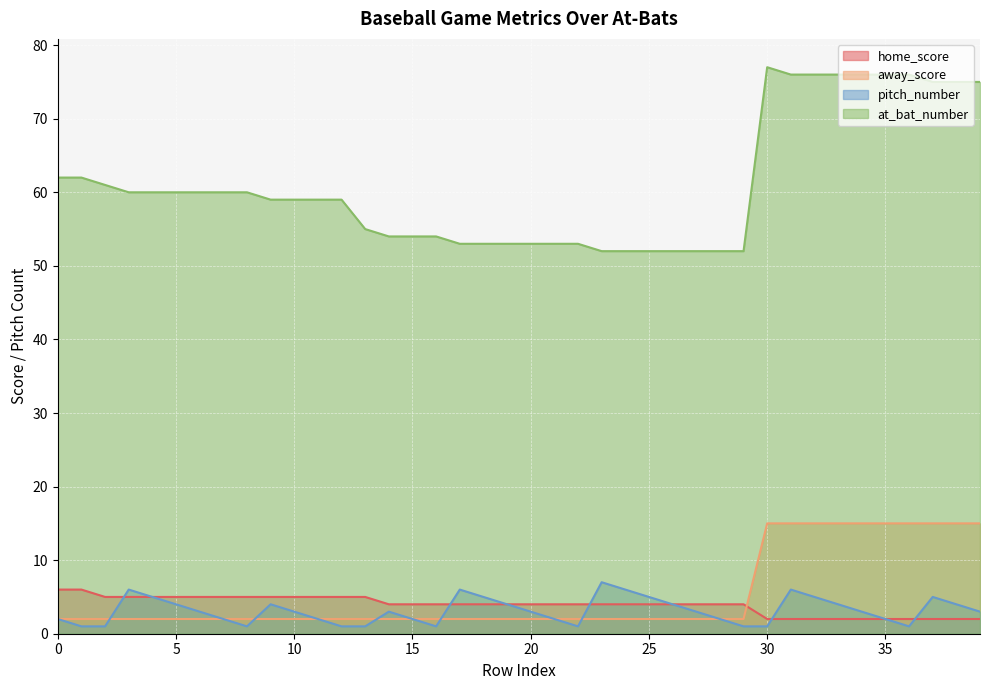

How many data points in pitch_number are less than 3?

17